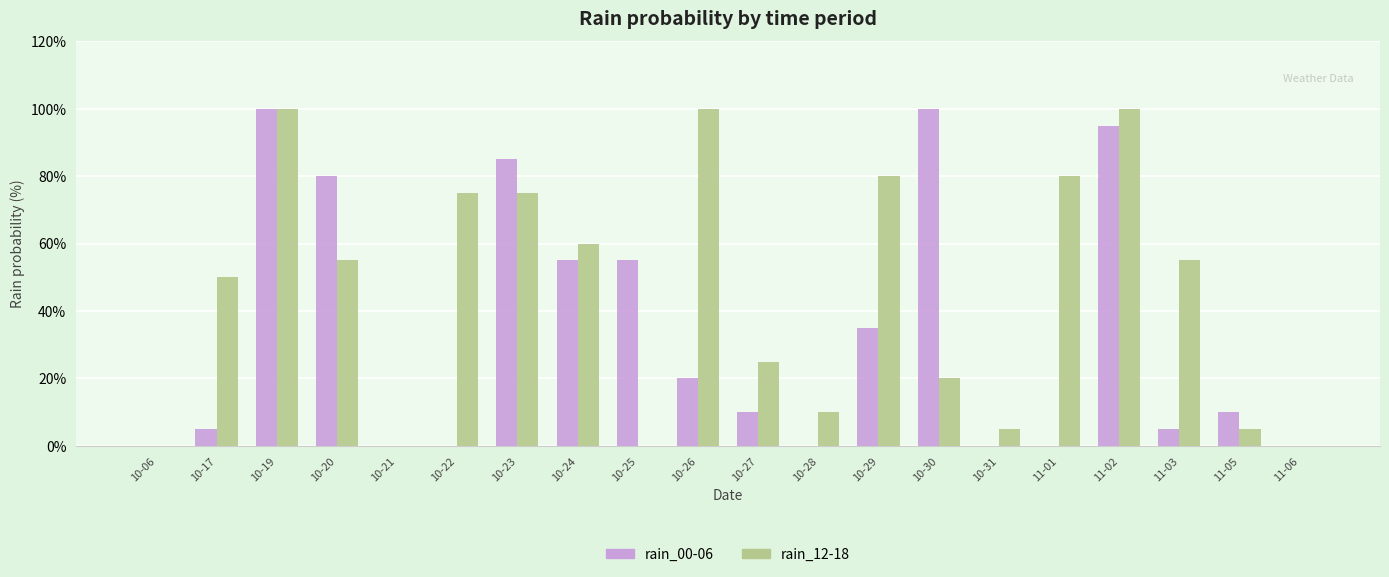

Which series changed the most between 10-21 and 10-27?

rain_12-18